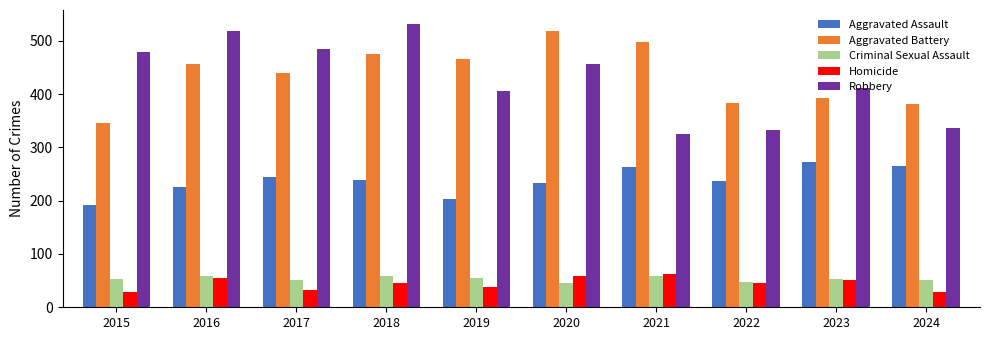

What is the sum of the Criminal Sexual Assault values at 2021 and 2018?

117